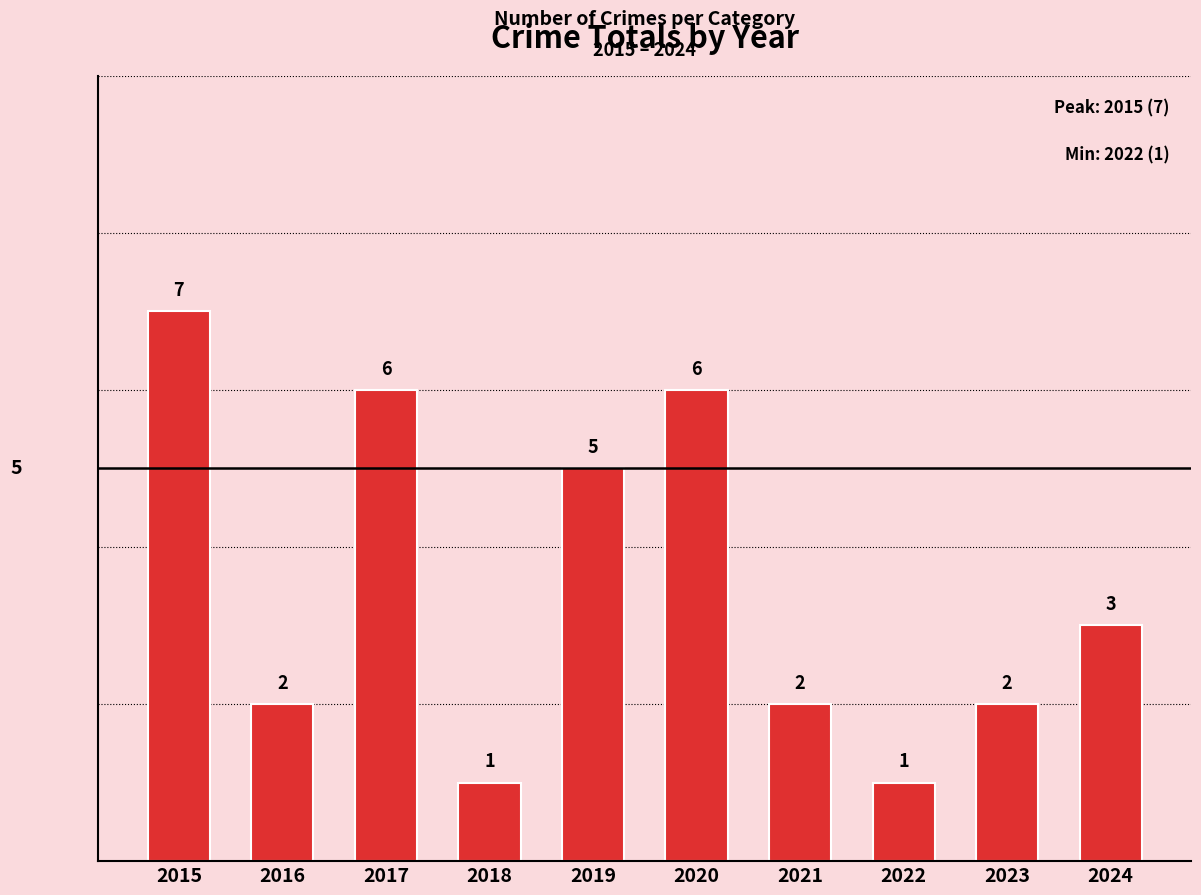

What is the difference between the second highest and second lowest values?

5